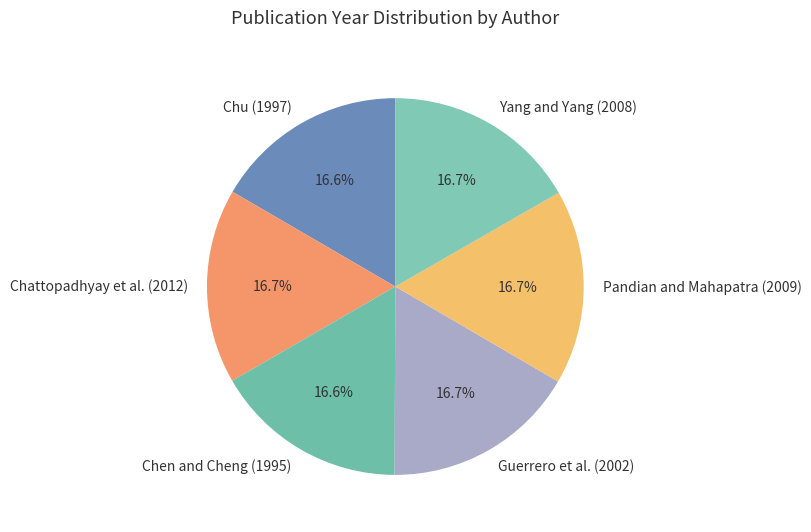

To the nearest percent, what percentage of the pie is Pandian and Mahapatra (2009)?

17%